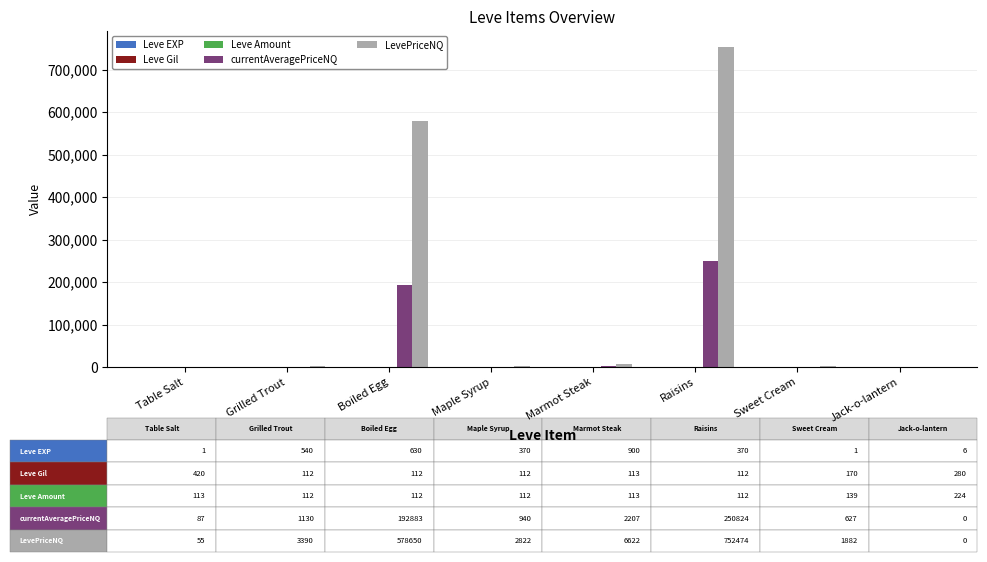

How many groups of bars are there?

8